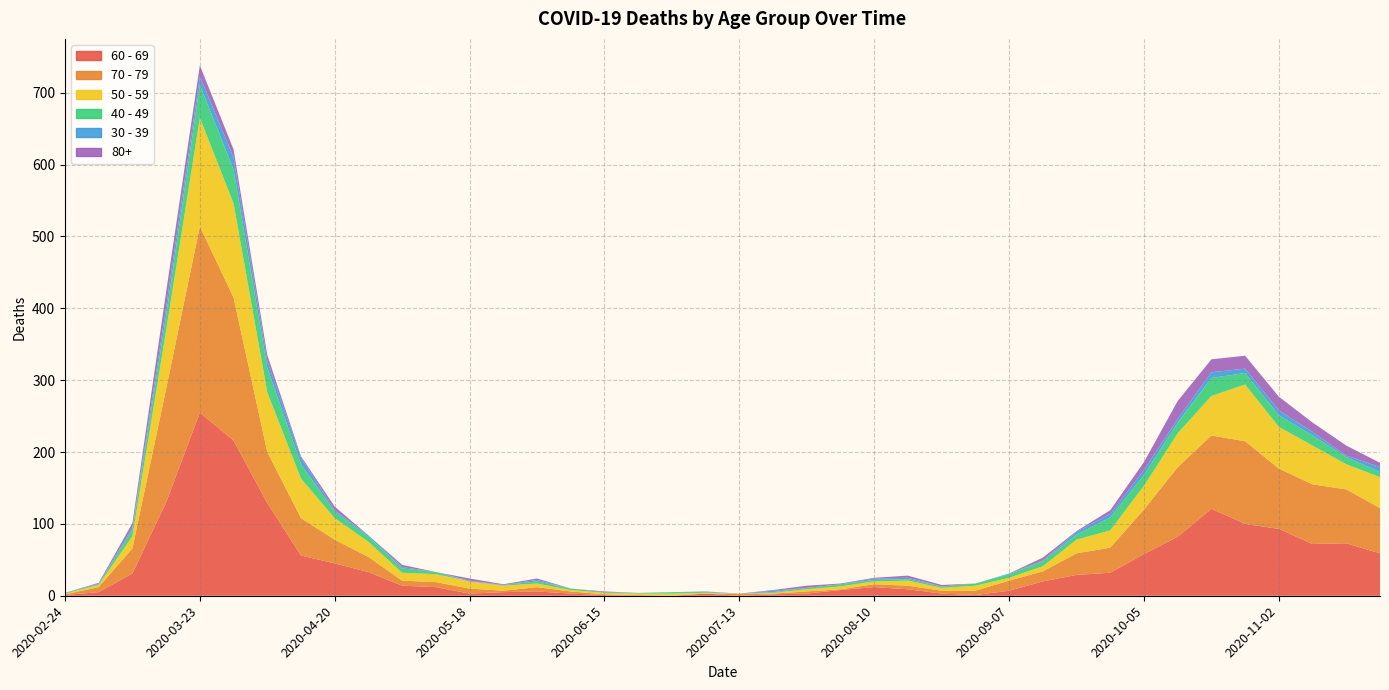

Reading left to right, what are all the values shown in this chart?

60 - 69: 2020-02-24=1	2020-03-02=5	2020-03-09=31	2020-03-16=130	2020-03-23=255	2020-03-30=216	2020-04-06=129	2020-04-13=56	2020-04-20=45	2020-04-27=33	2020-05-04=14	2020-05-11=12	2020-05-18=3	2020-05-25=5	2020-06-01=6	2020-06-08=3	2020-06-15=1	2020-06-22=0	2020-06-29=0	2020-07-06=3	2020-07-13=0	2020-07-20=2	2020-07-27=3	2020-08-03=8	2020-08-10=12	2020-08-17=9	2020-08-24=3	2020-08-31=1	2020-09-07=7	2020-09-14=20	2020-09-21=29	2020-09-28=32	2020-10-05=58	2020-10-12=82	2020-10-19=121	2020-10-26=100	2020-11-02=93	2020-11-09=72	2020-11-16=73	2020-11-23=59
70 - 79: 2020-02-24=1	2020-03-02=7	2020-03-09=35	2020-03-16=158	2020-03-23=259	2020-03-30=199	2020-04-06=71	2020-04-13=52	2020-04-20=33	2020-04-27=21	2020-05-04=7	2020-05-11=7	2020-05-18=7	2020-05-25=2	2020-06-01=6	2020-06-08=3	2020-06-15=1	2020-06-22=1	2020-06-29=0	2020-07-06=0	2020-07-13=3	2020-07-20=1	2020-07-27=3	2020-08-03=1	2020-08-10=4	2020-08-17=5	2020-08-24=4	2020-08-31=6	2020-09-07=14	2020-09-14=14	2020-09-21=30	2020-09-28=35	2020-10-05=62	2020-10-12=97	2020-10-19=102	2020-10-26=115	2020-11-02=84	2020-11-09=83	2020-11-16=75	2020-11-23=63
50 - 59: 2020-02-24=1	2020-03-02=3	2020-03-09=17	2020-03-16=81	2020-03-23=151	2020-03-30=131	2020-04-06=83	2020-04-13=55	2020-04-20=30	2020-04-27=21	2020-05-04=11	2020-05-11=11	2020-05-18=10	2020-05-25=7	2020-06-01=5	2020-06-08=2	2020-06-15=2	2020-06-22=2	2020-06-29=3	2020-07-06=1	2020-07-13=0	2020-07-20=1	2020-07-27=3	2020-08-03=4	2020-08-10=4	2020-08-17=7	2020-08-24=4	2020-08-31=7	2020-09-07=4	2020-09-14=7	2020-09-21=19	2020-09-28=24	2020-10-05=33	2020-10-12=47	2020-10-19=55	2020-10-26=79	2020-11-02=58	2020-11-09=54	2020-11-16=35	2020-11-23=43
40 - 49: 2020-02-24=1	2020-03-02=1	2020-03-09=9	2020-03-16=21	2020-03-23=46	2020-03-30=47	2020-04-06=34	2020-04-13=20	2020-04-20=9	2020-04-27=7	2020-05-04=6	2020-05-11=3	2020-05-18=0	2020-05-25=1	2020-06-01=3	2020-06-08=2	2020-06-15=1	2020-06-22=1	2020-06-29=2	2020-07-06=1	2020-07-13=0	2020-07-20=1	2020-07-27=2	2020-08-03=3	2020-08-10=2	2020-08-17=2	2020-08-24=2	2020-08-31=3	2020-09-07=5	2020-09-14=7	2020-09-21=7	2020-09-28=18	2020-10-05=15	2020-10-12=15	2020-10-19=25	2020-10-26=16	2020-11-02=16	2020-11-09=14	2020-11-16=10	2020-11-23=7
30 - 39: 2020-02-24=0	2020-03-02=1	2020-03-09=3	2020-03-16=12	2020-03-23=12	2020-03-30=17	2020-04-06=10	2020-04-13=9	2020-04-20=2	2020-04-27=2	2020-05-04=2	2020-05-11=0	2020-05-18=1	2020-05-25=0	2020-06-01=2	2020-06-08=0	2020-06-15=0	2020-06-22=0	2020-06-29=0	2020-07-06=1	2020-07-13=0	2020-07-20=2	2020-07-27=0	2020-08-03=0	2020-08-10=2	2020-08-17=2	2020-08-24=0	2020-08-31=0	2020-09-07=1	2020-09-14=1	2020-09-21=4	2020-09-28=5	2020-10-05=7	2020-10-12=5	2020-10-19=8	2020-10-26=6	2020-11-02=7	2020-11-09=5	2020-11-16=2	2020-11-23=7
80+: 2020-02-24=0	2020-03-02=1	2020-03-09=6	2020-03-16=21	2020-03-23=15	2020-03-30=11	2020-04-06=8	2020-04-13=2	2020-04-20=5	2020-04-27=0	2020-05-04=3	2020-05-11=0	2020-05-18=3	2020-05-25=1	2020-06-01=2	2020-06-08=0	2020-06-15=1	2020-06-22=0	2020-06-29=0	2020-07-06=0	2020-07-13=0	2020-07-20=1	2020-07-27=3	2020-08-03=1	2020-08-10=1	2020-08-17=3	2020-08-24=2	2020-08-31=0	2020-09-07=0	2020-09-14=4	2020-09-21=1	2020-09-28=5	2020-10-05=11	2020-10-12=25	2020-10-19=18	2020-10-26=18	2020-11-02=19	2020-11-09=13	2020-11-16=14	2020-11-23=6